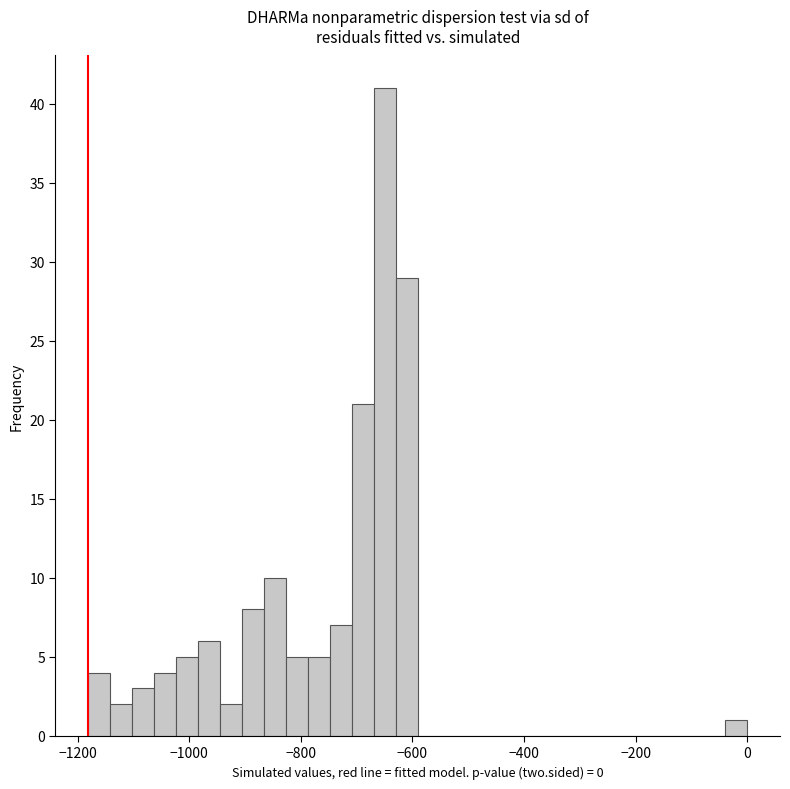

Around what value on the x-axis is the tallest bar? Give the approximate position of its centre, as read against the axis.

-640